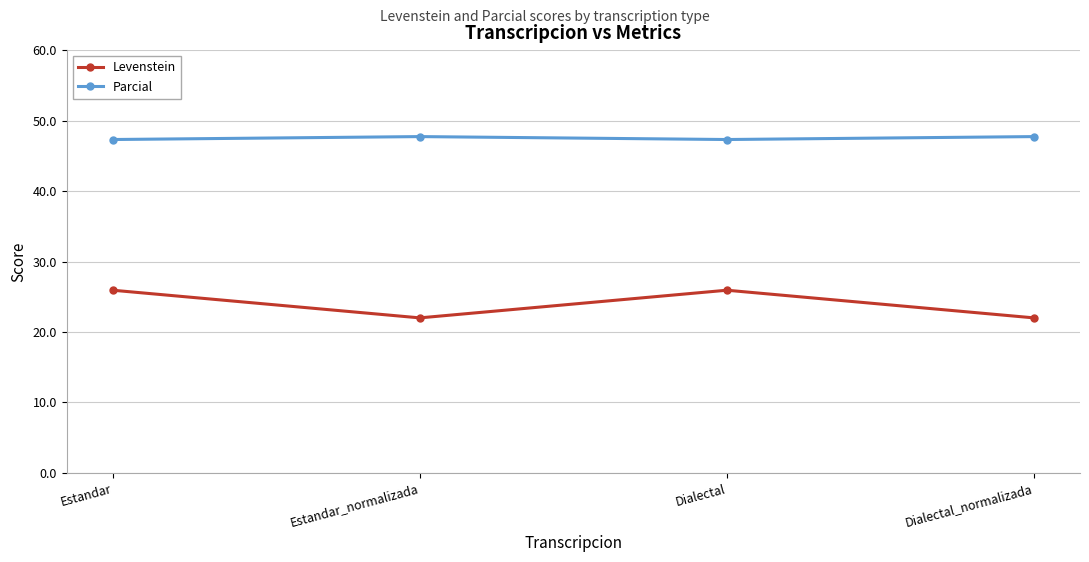

What is the difference between the Levenstein values at Estandar and Estandar_normalizada?

3.9